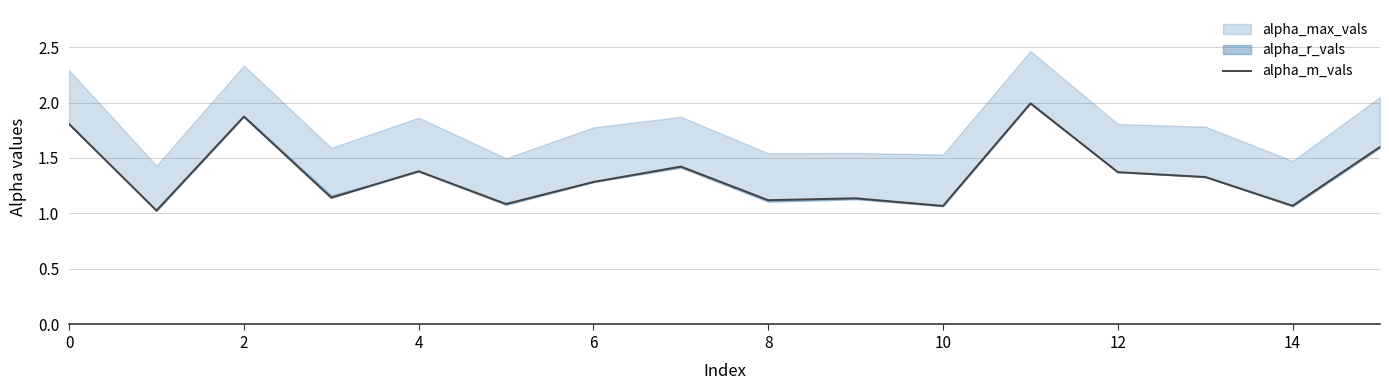

How many lines are shown in the chart?

1